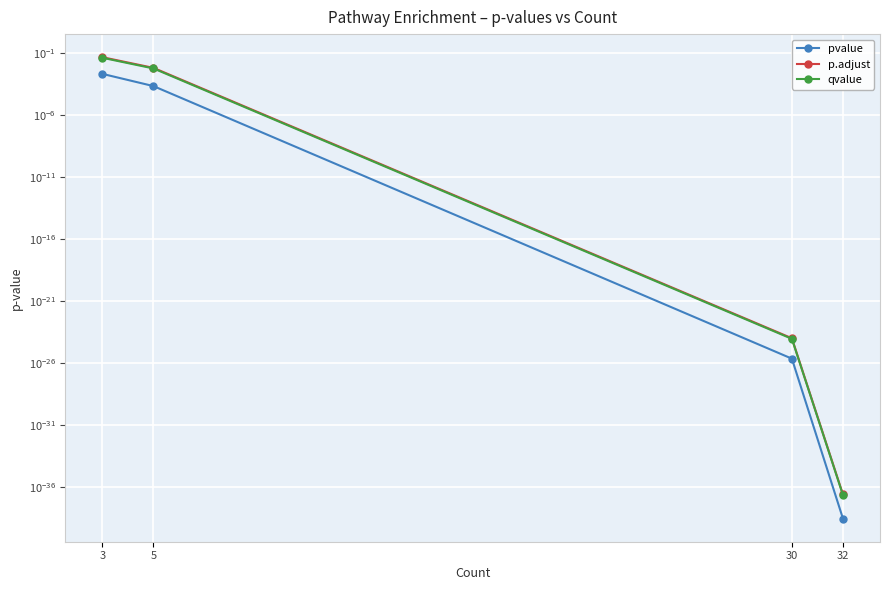

How many distinct data groups are displayed?

3